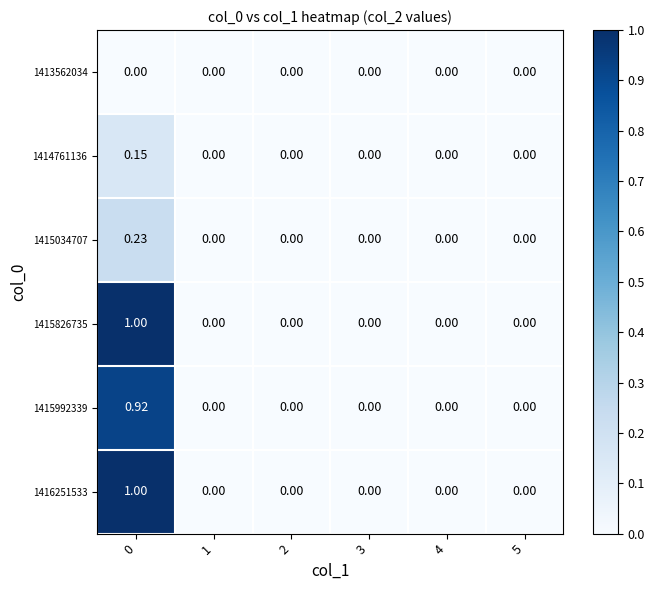

How many data points does each series have?

6